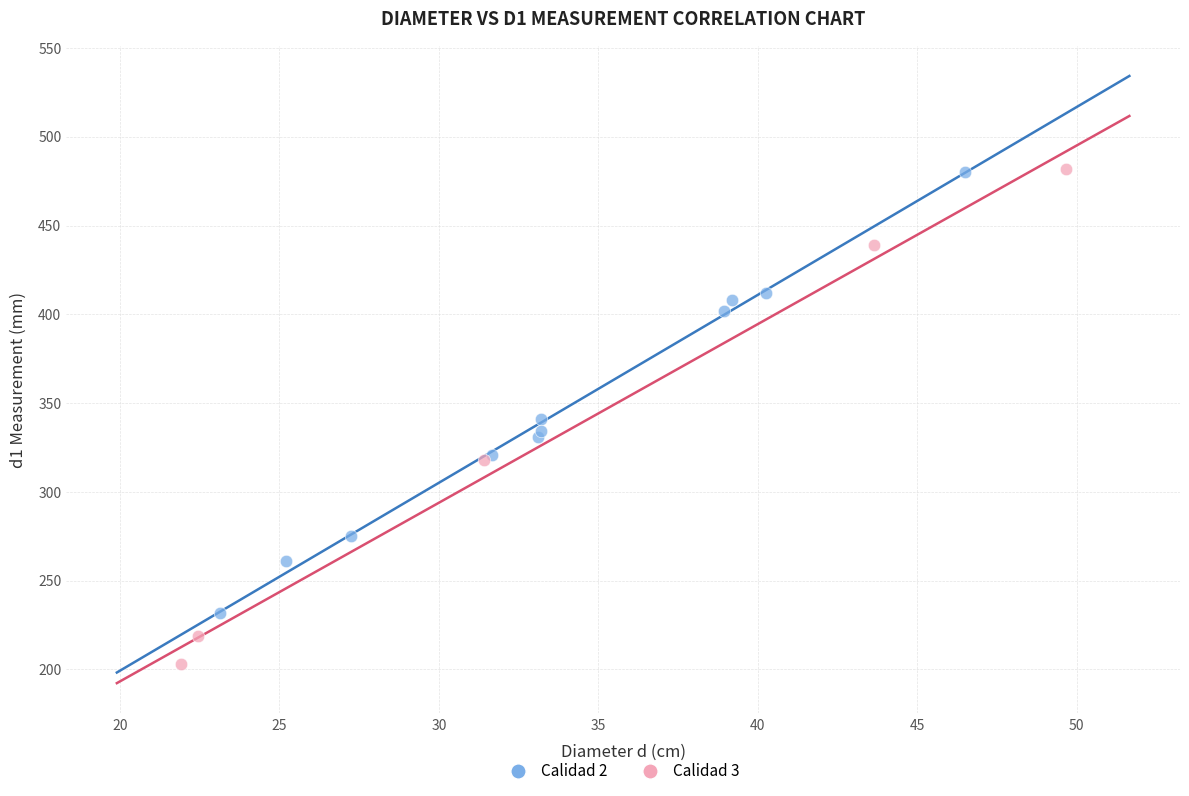

What are all the series names shown in the legend?

Calidad 2, Calidad 3